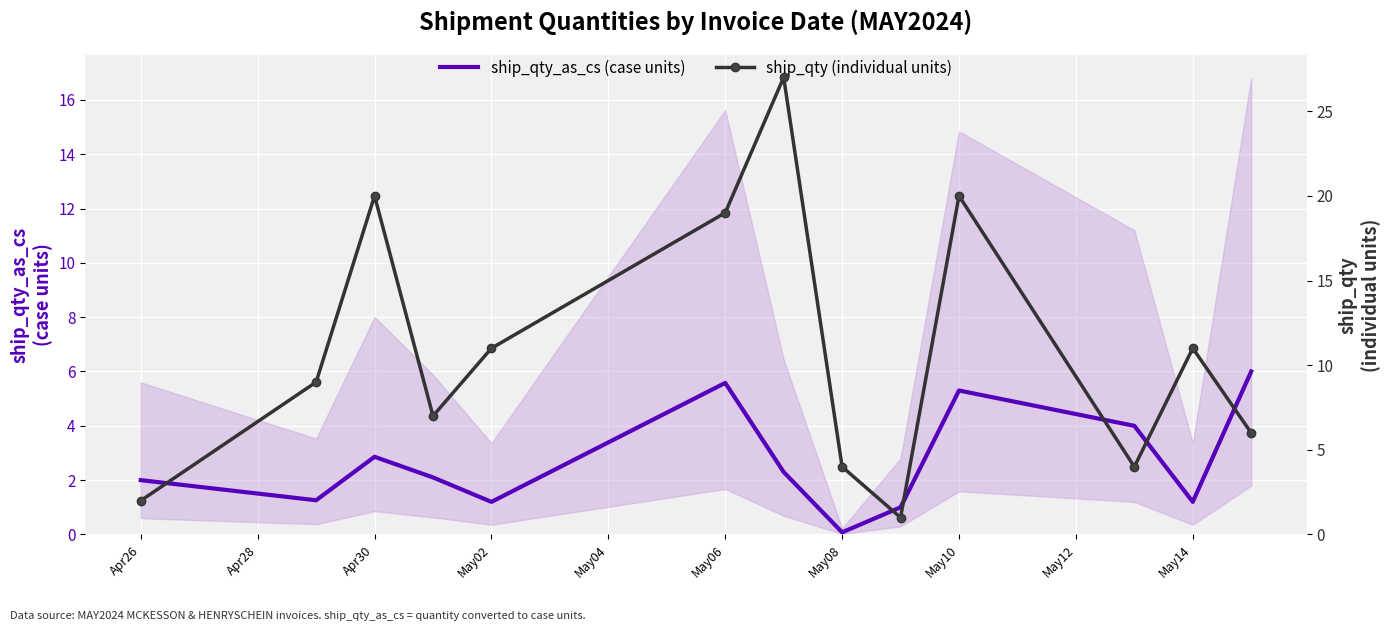

At which label does ship_qty_as_cs (case units) reach its minimum?

May08